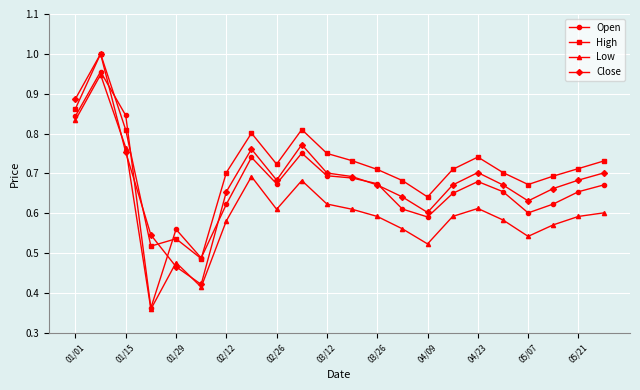

True or false: Open has more than 1 interior local peaks.

True